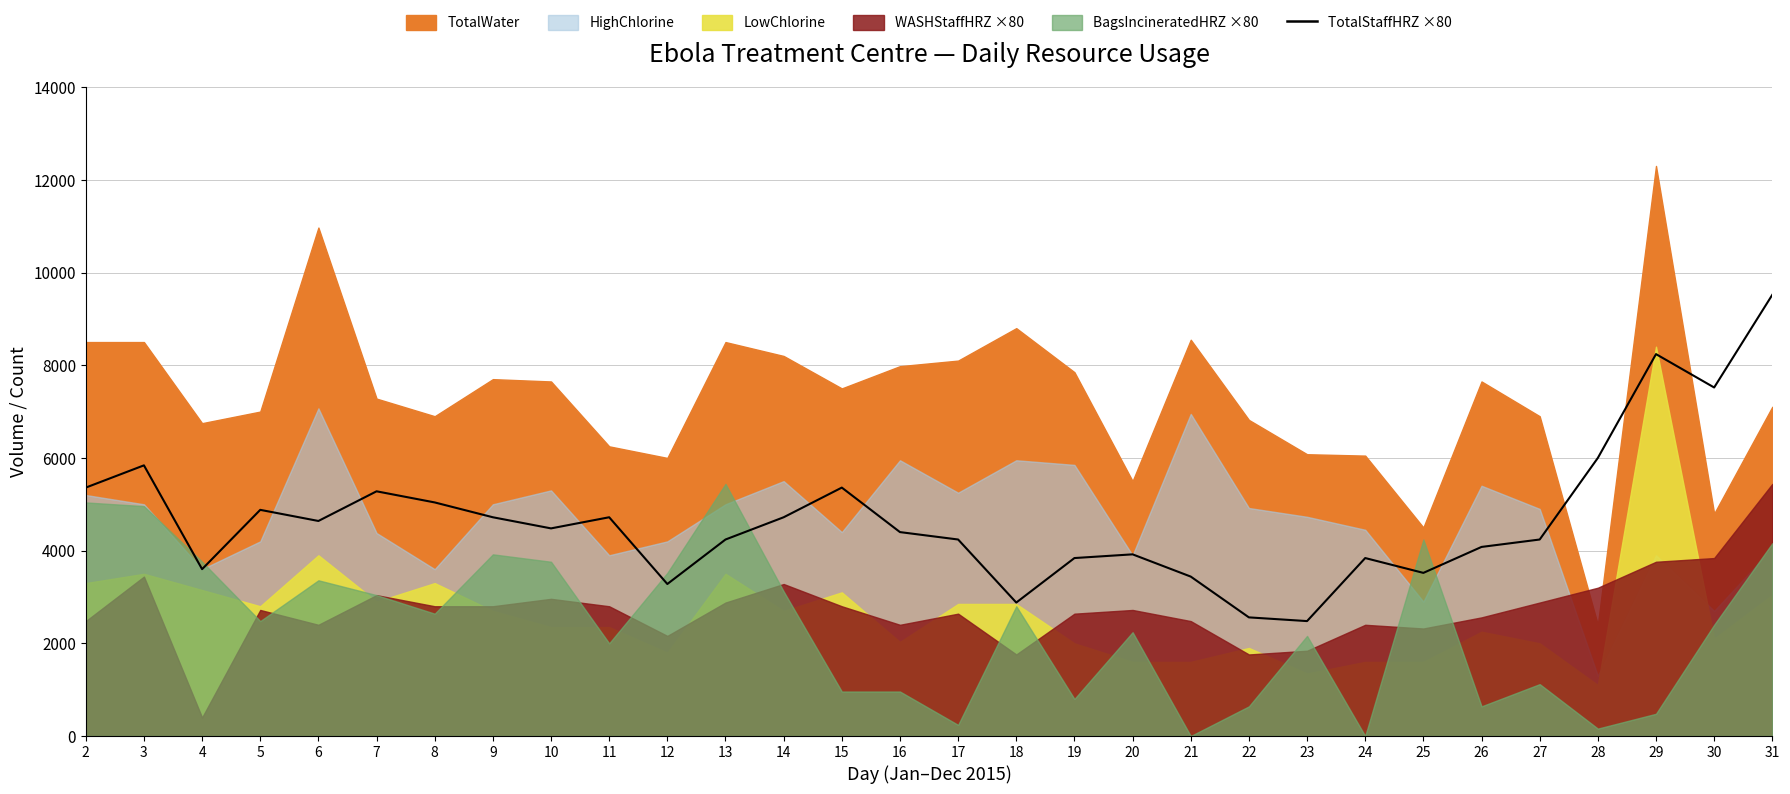

Reading left to right, what are all the values shown in this chart?

5360	5840	3600	4880	4640	5280	5040	4720	4480	4720	3280	4240	4720	5360	4400	4240	2880	3840	3920	3440	2560	2480	3840	3520	4080	4240	6000	8240	7520	9520